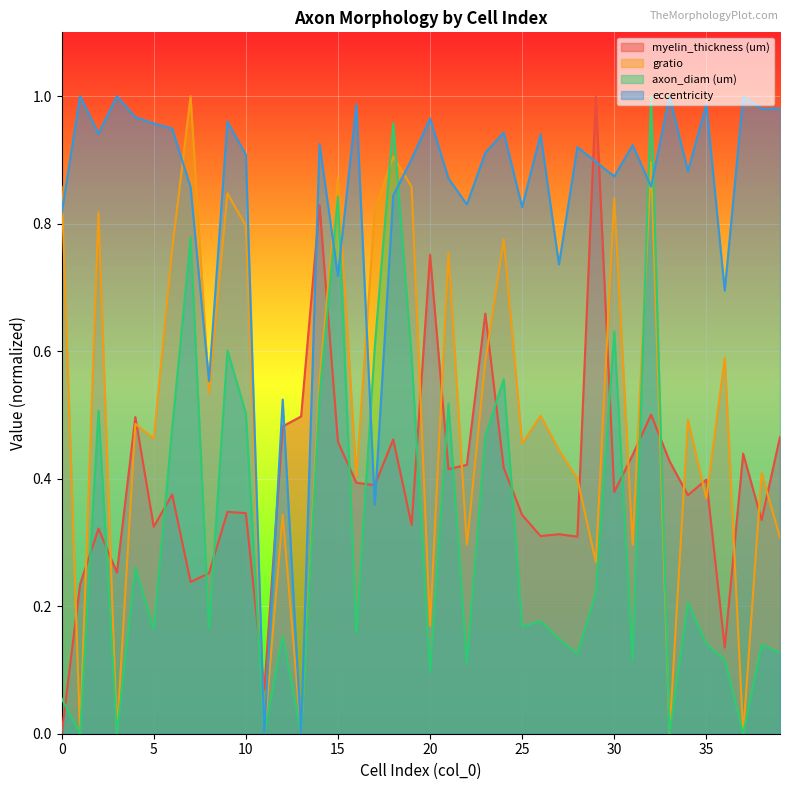

Which has a higher value, 6 or 20?

20